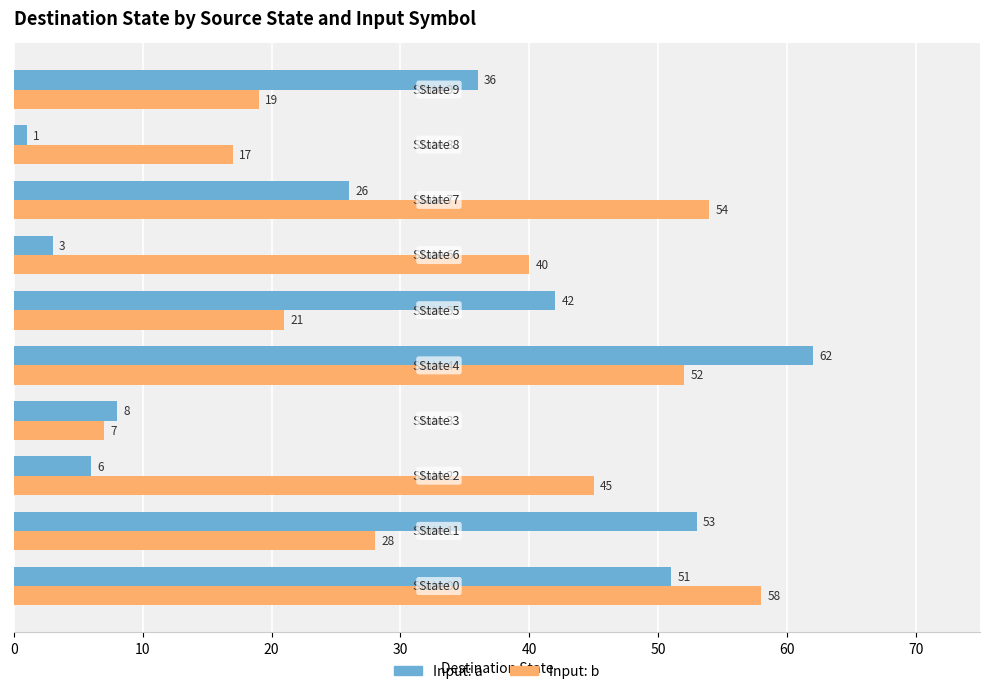

Which series has the largest range (max minus min)?

Input: a